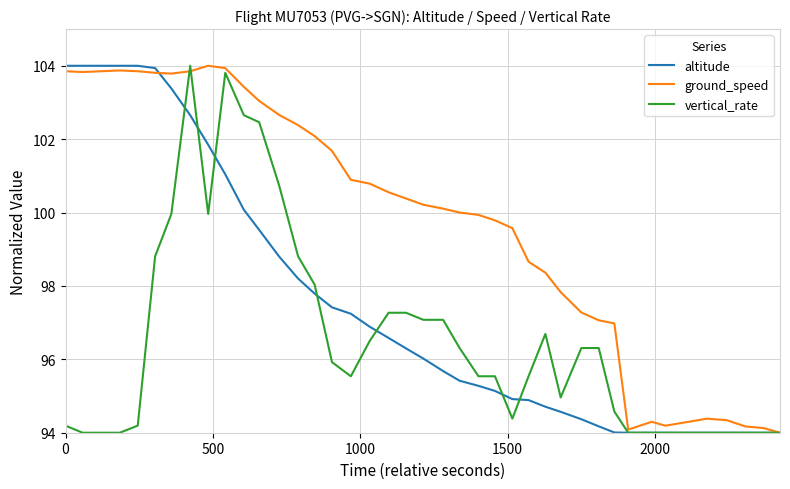

What is the average value of the altitude series?

97.6